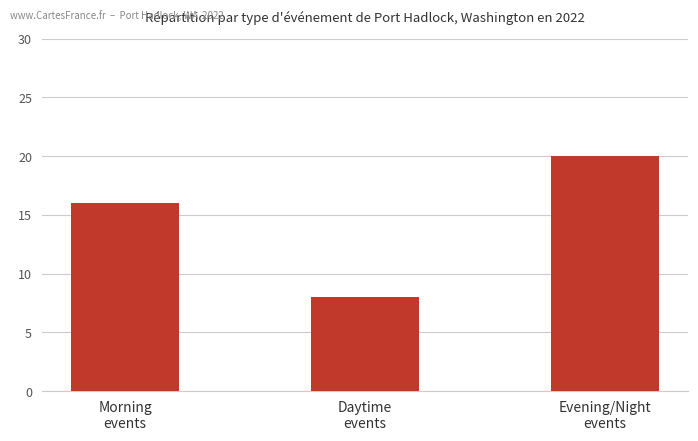

What is the label of the 1st bar from the right?

Evening/Night
events